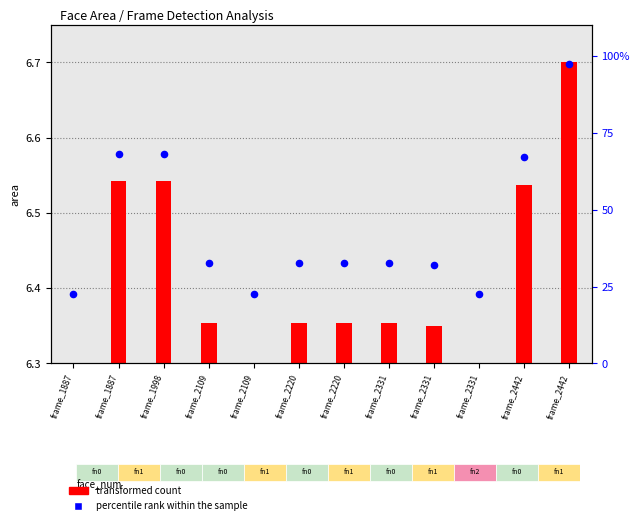

Between frame_2109 and frame_2109, which is larger?

frame_2109